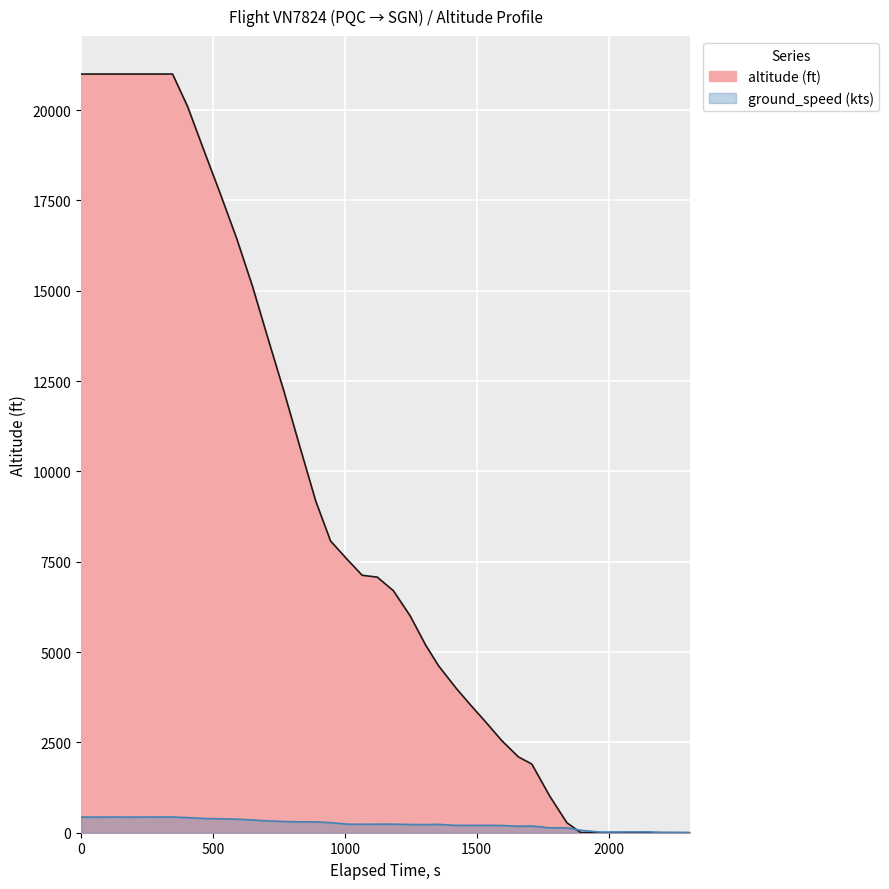

Is it true that altitude (ft) line equals 29968 at 2500?

False